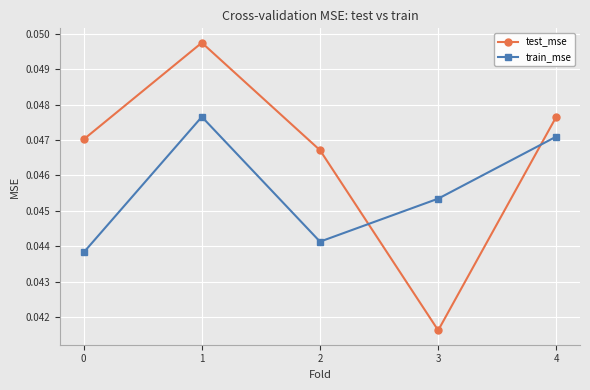

Does the chart have visible grid lines?

Yes